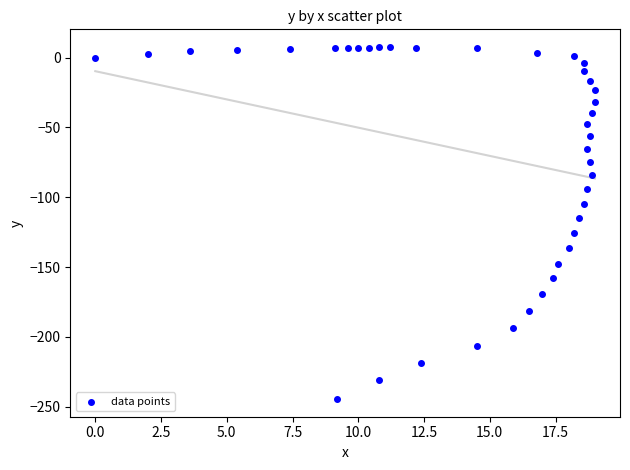

What Y value in the scatter plot is closest to -118?

-115.2